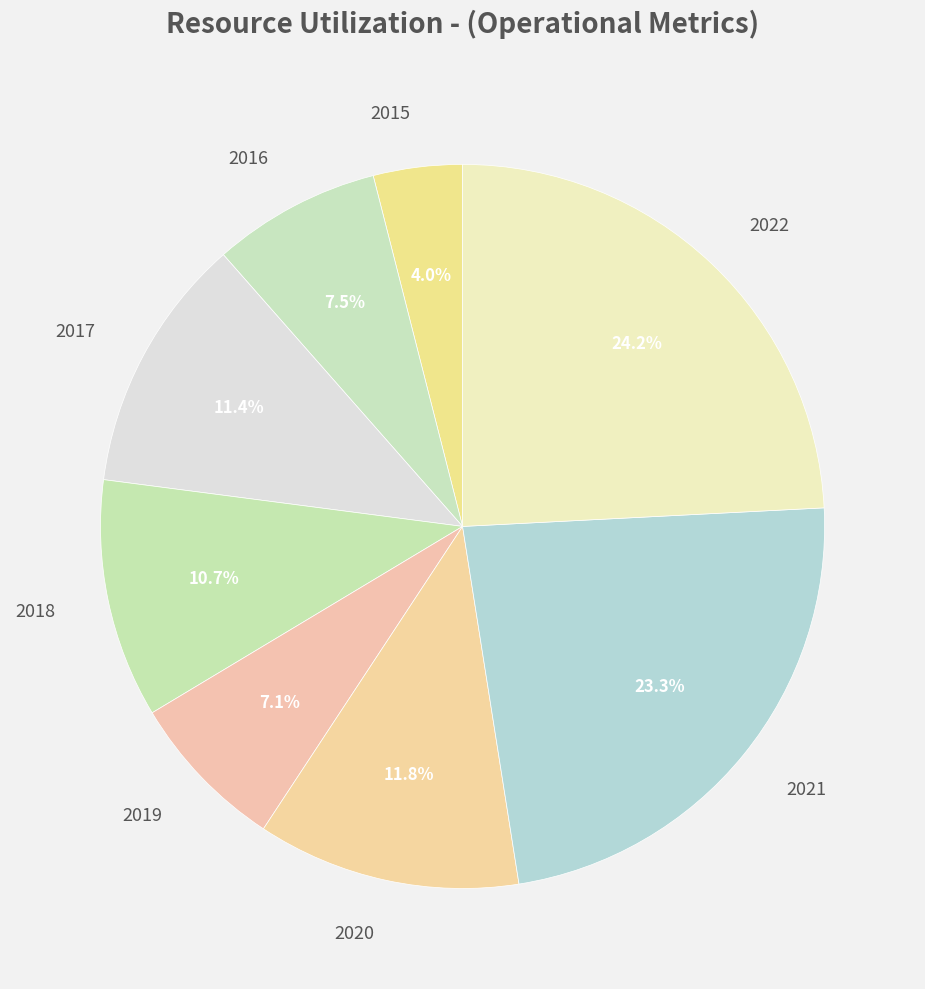

The 2021 slice represents 23% of the pie. True or false?

True